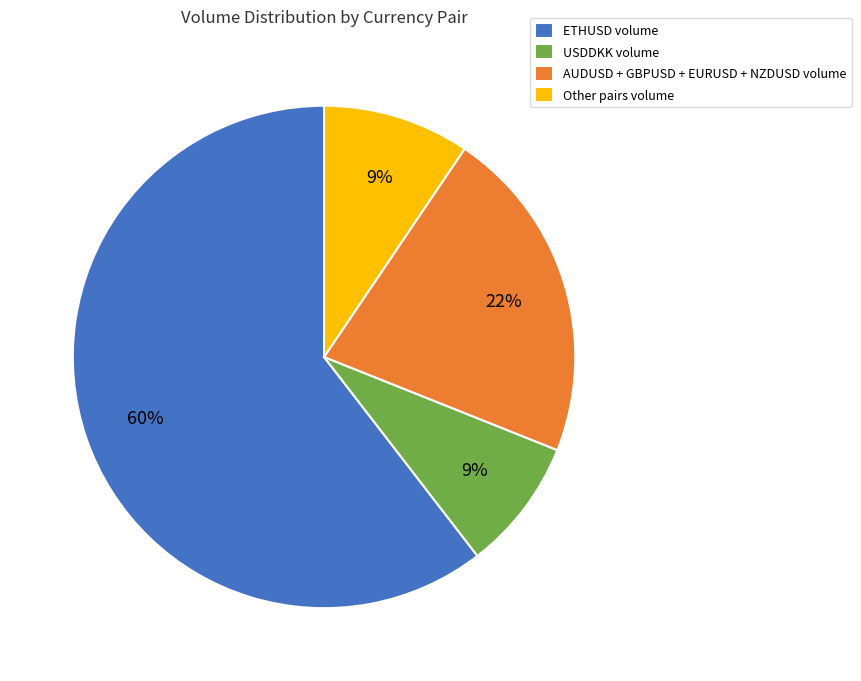

True or false: Other pairs volume accounts for 16% of the total.

False